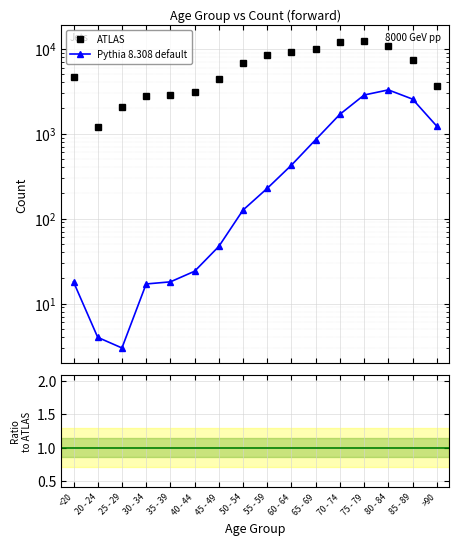

Where is the first local maximum for ATLAS?

75 - 79